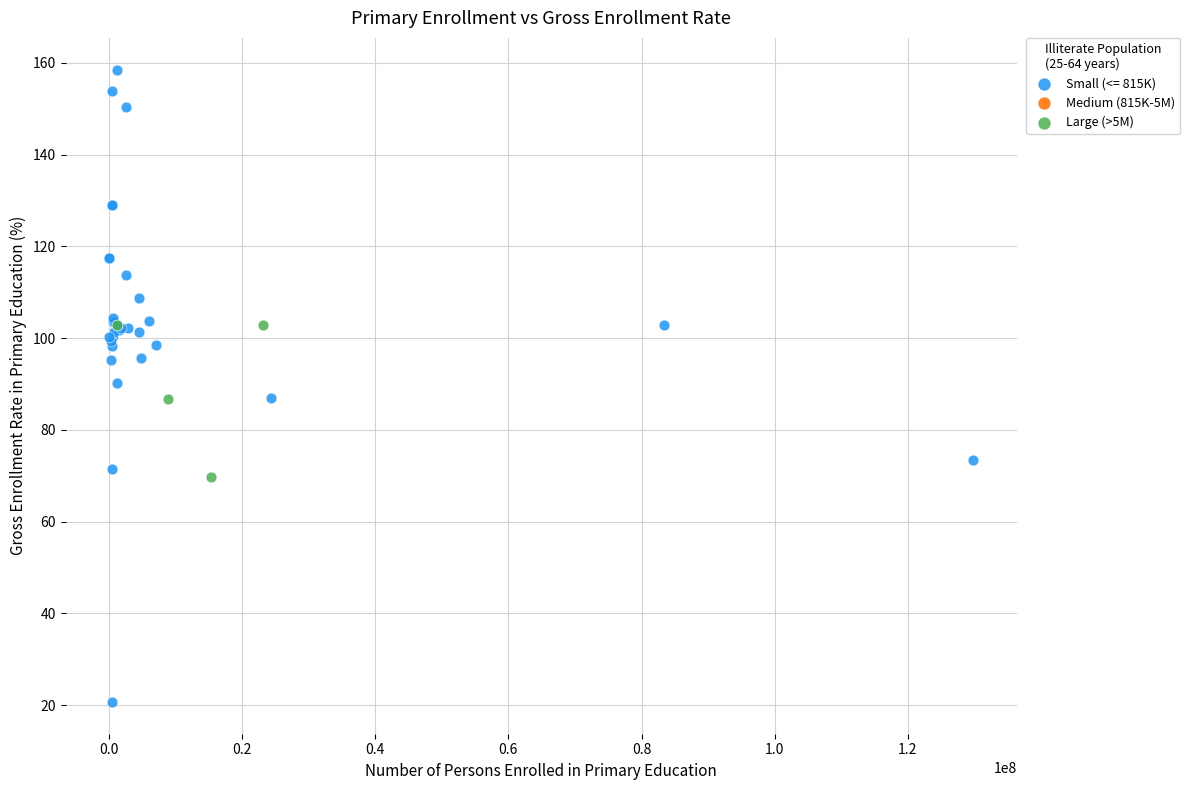

Which series has the largest Y range (max minus min)?

Small (<= 815K)